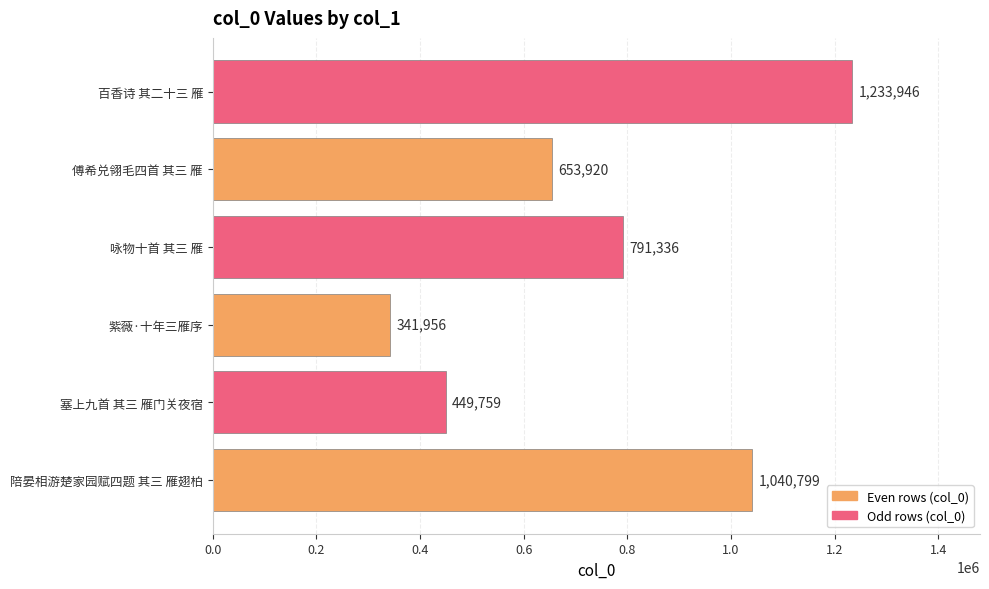

What is the change in value from 紫薇·十年三雁序 to 百香诗 其二十三 雁?

+891990